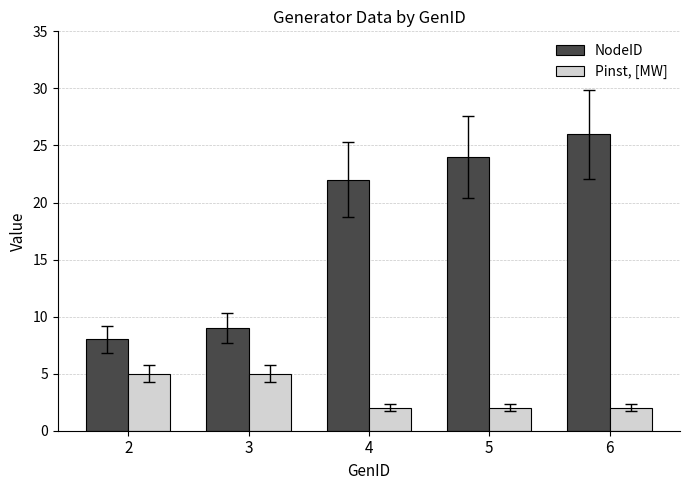

Between 4 and 6, which series saw the biggest shift?

NodeID